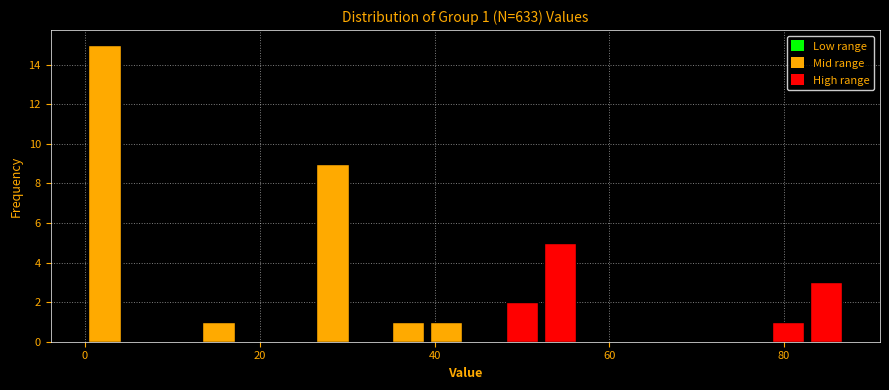

Read against the x-axis, roughly where is the centre of the tallest bar?

2